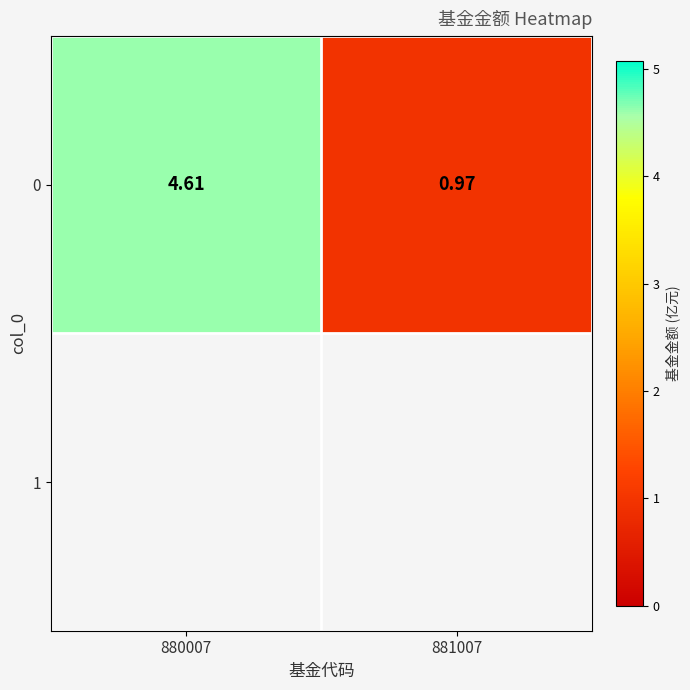

Reading left to right, transcribe all the data shown in this chart.

4.6	1.0